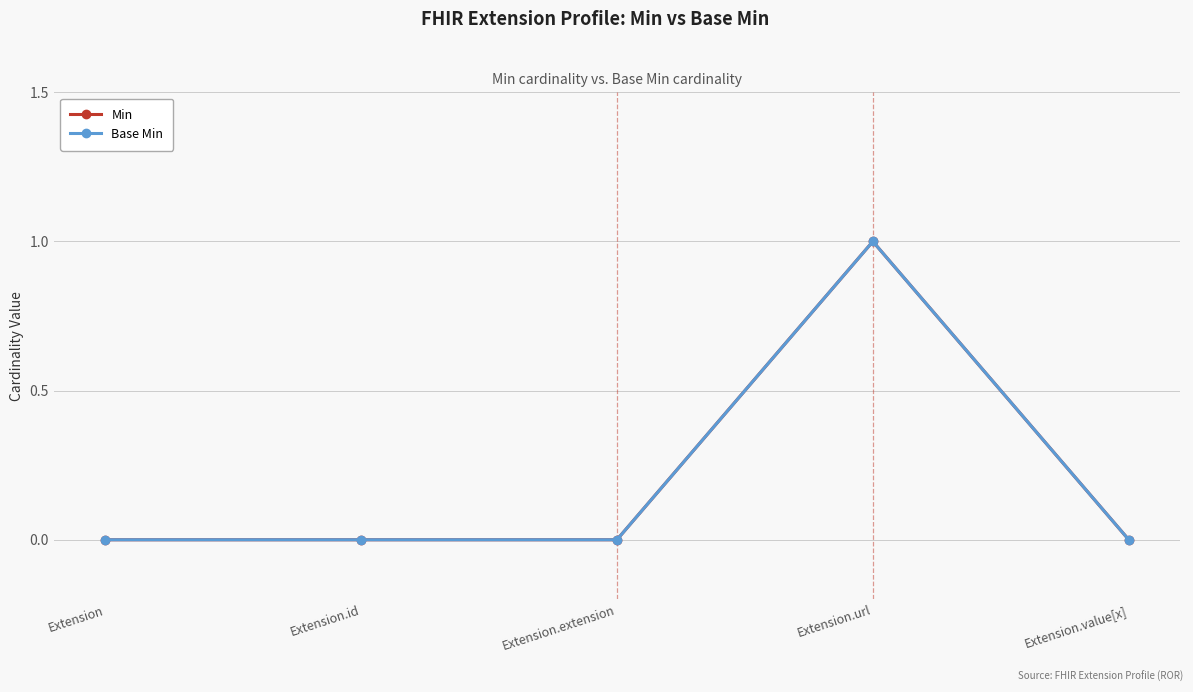

Which series changed the most between Extension and Extension.extension?

Min